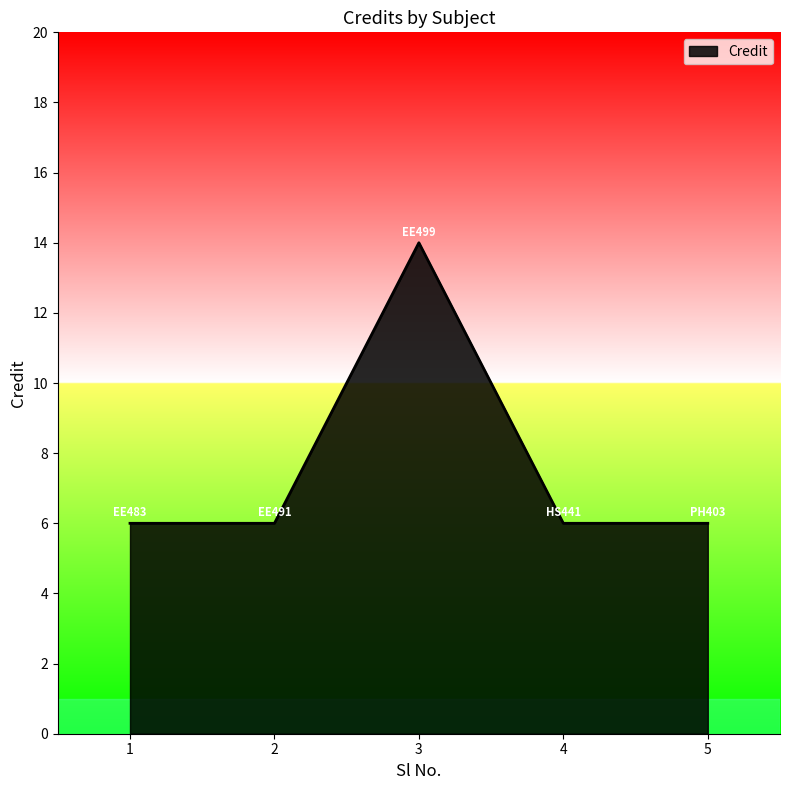

Which label corresponds to the largest value in the chart?

3